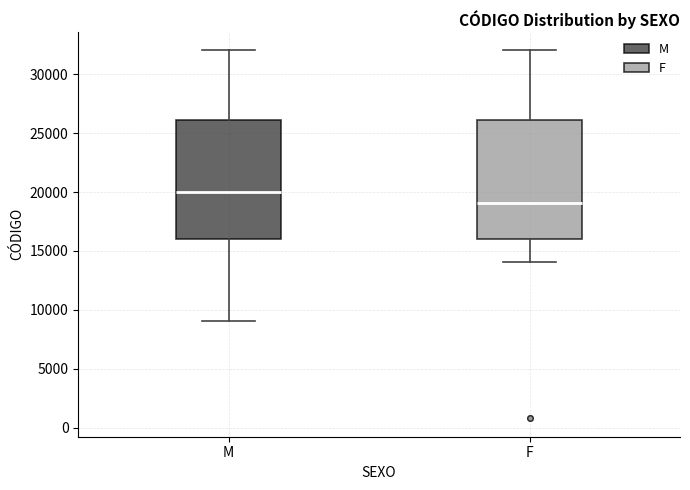

Reading left to right, read every box against the y-axis: the position of its median line, the range the box covers, and the ends of its whiskers. The values are not printed on the chart, so give them approximately, as read against the axis.

M: median 20000, box 16000 to 26000, whiskers 9000 to 32000
F: median 19000, box 16000 to 26000, whiskers 14000 to 32000